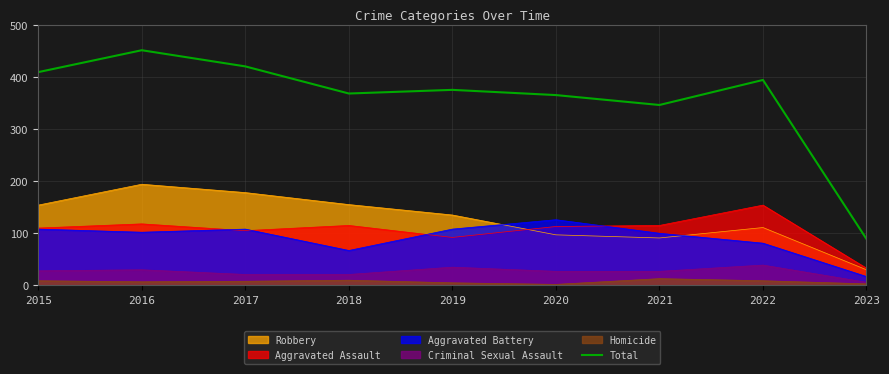

At which label is the value closest to 270?

2021